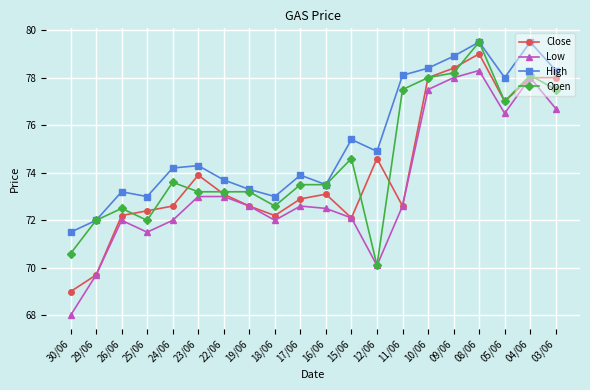

What is the value of the Close point at the 12th from the left?

72.1